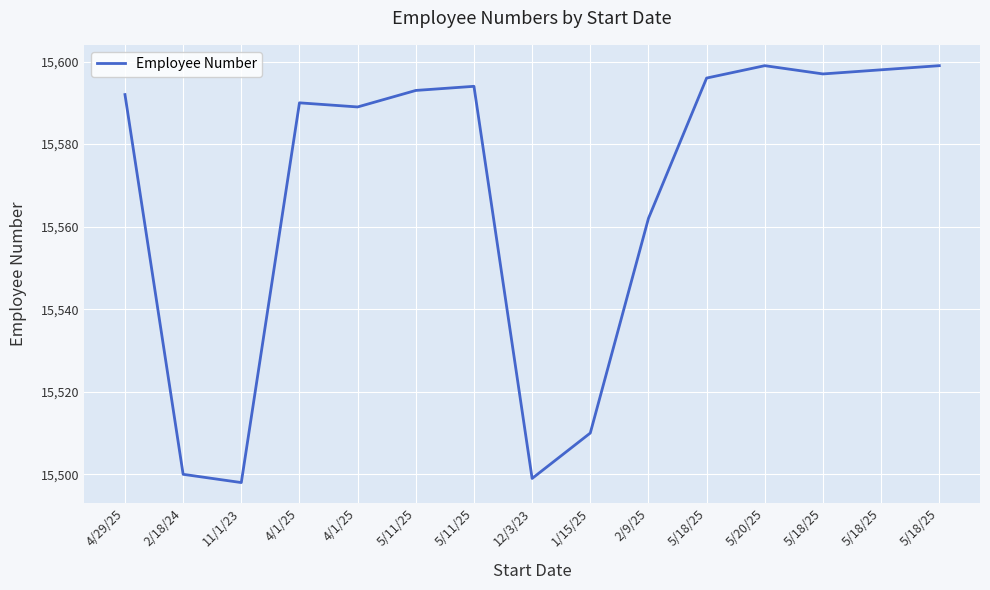

Does the chart display data point markers on the line(s)?

No